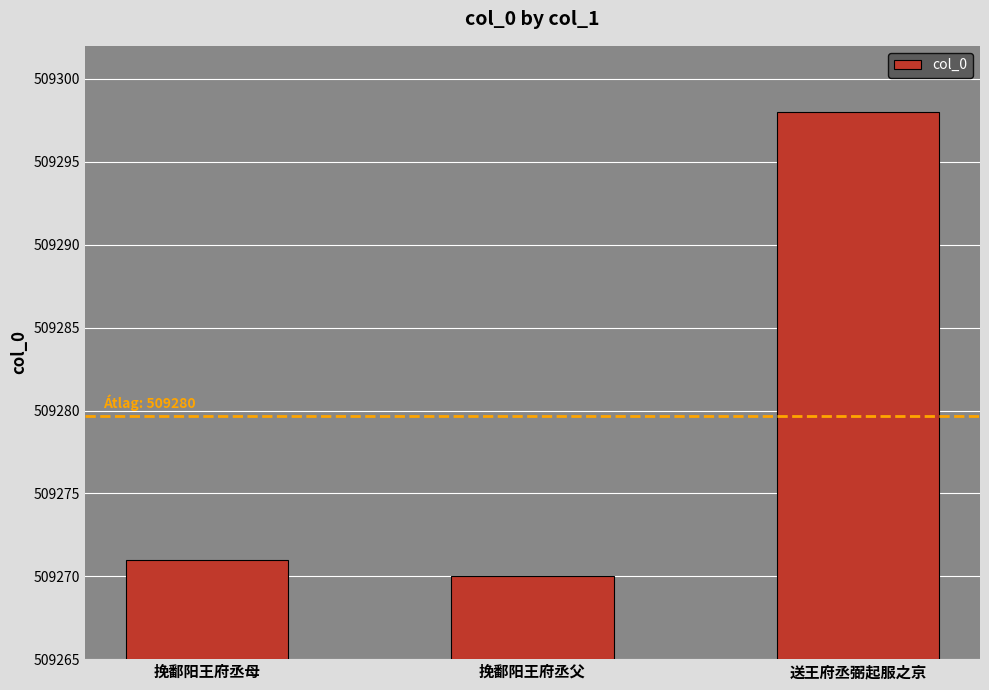

Reading left to right, what are all the values shown in this chart?

挽鄱阳王府丞母=509271	挽鄱阳王府丞父=509270	送王府丞弼起服之京=509298